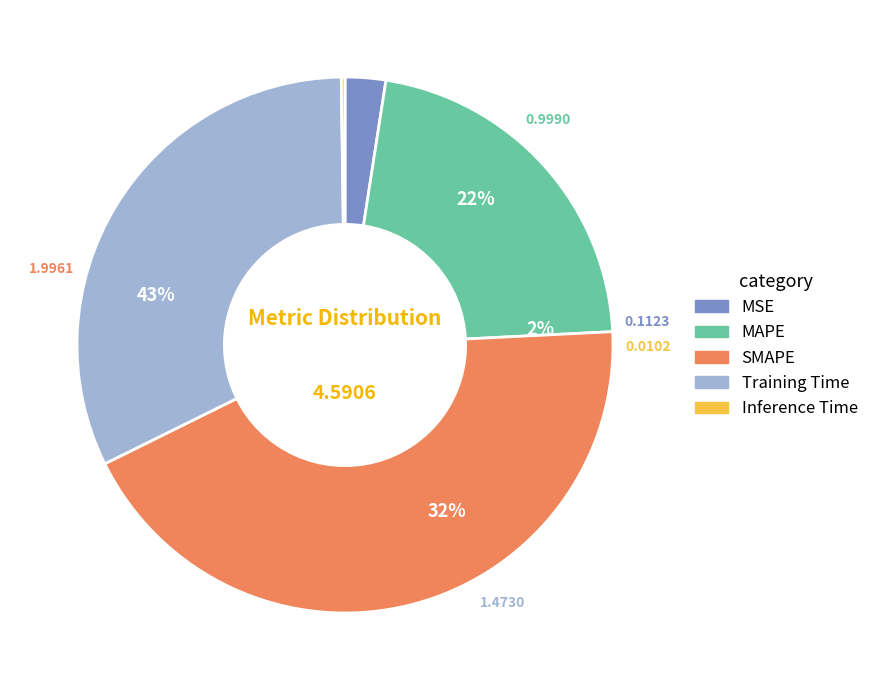

To the nearest percent, what is the difference between the MSE and Inference Time slice percentages?

2%